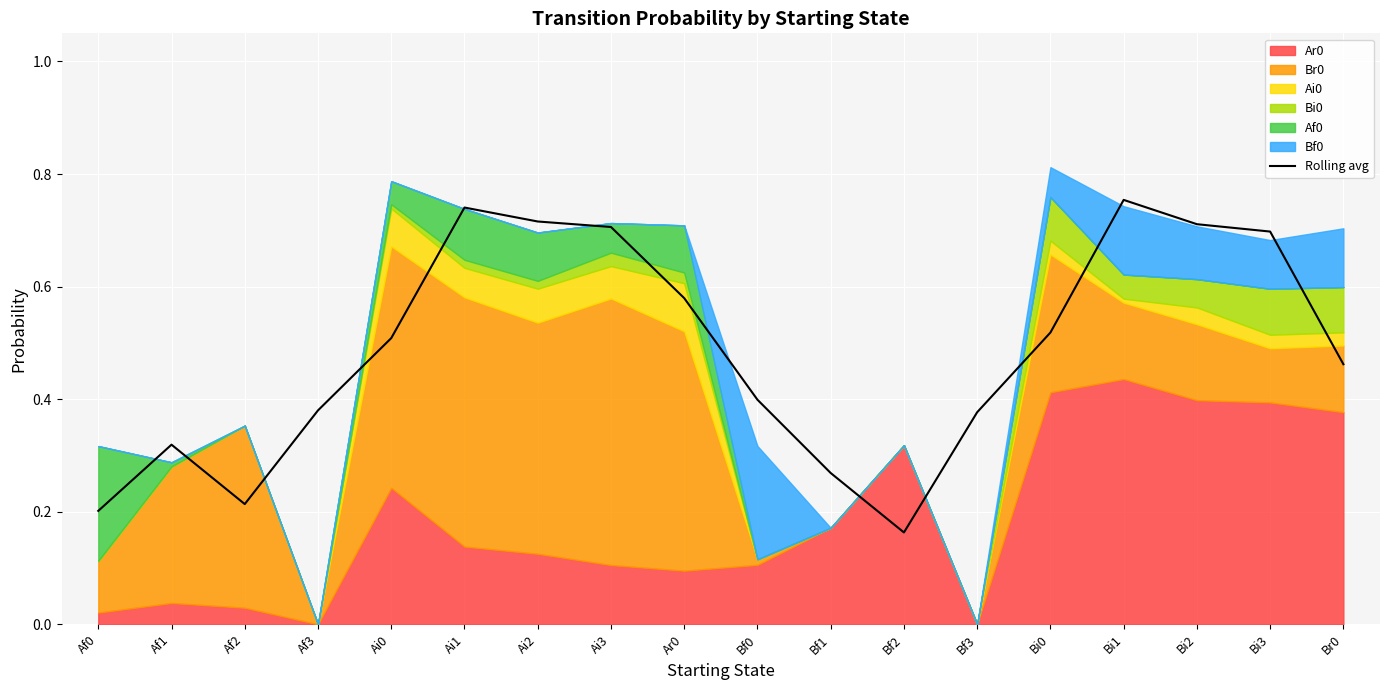

The chart shows a value of 1.2 at Ai3. True or false?

False